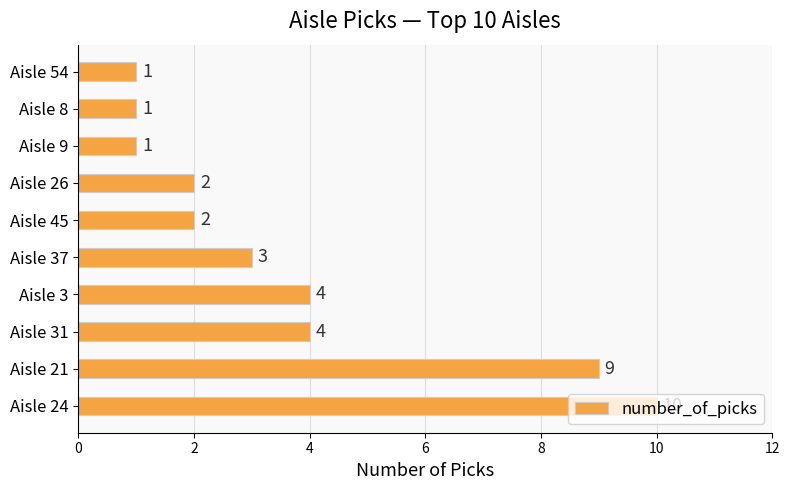

Count the values in the range 1 to 4.

8